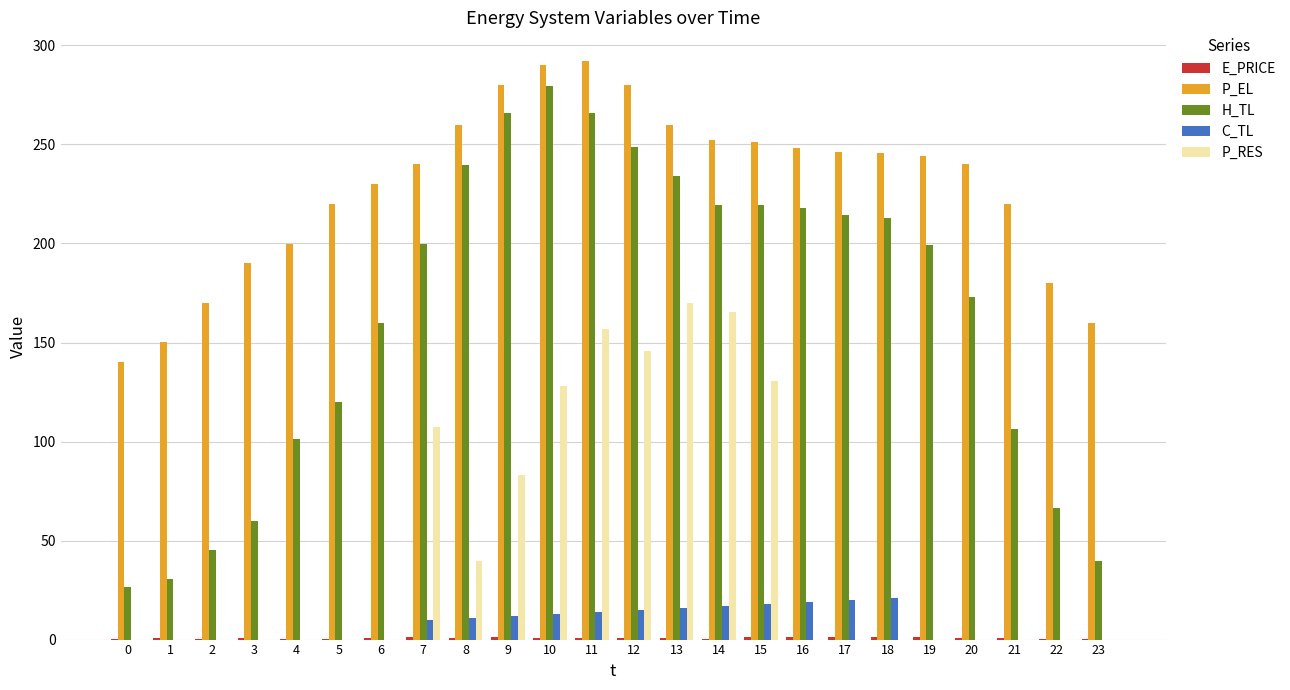

What is the sum of all P_RES values?

1126.3